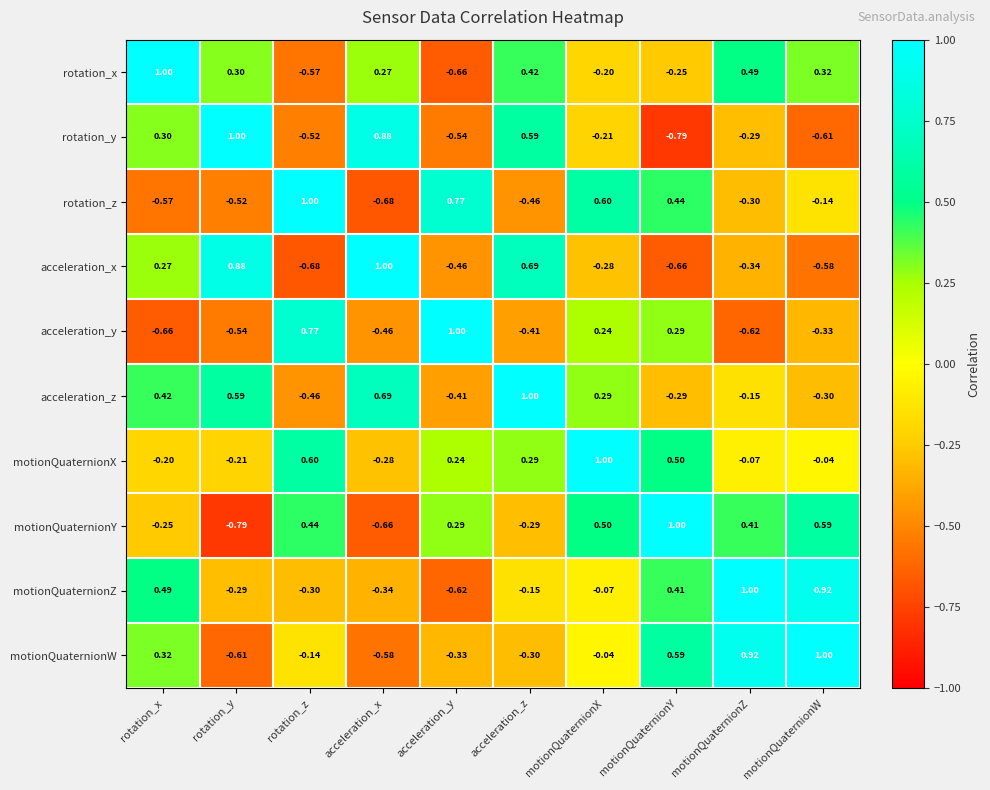

What is the difference between the highest and lowest values at rotation_z?

1.7